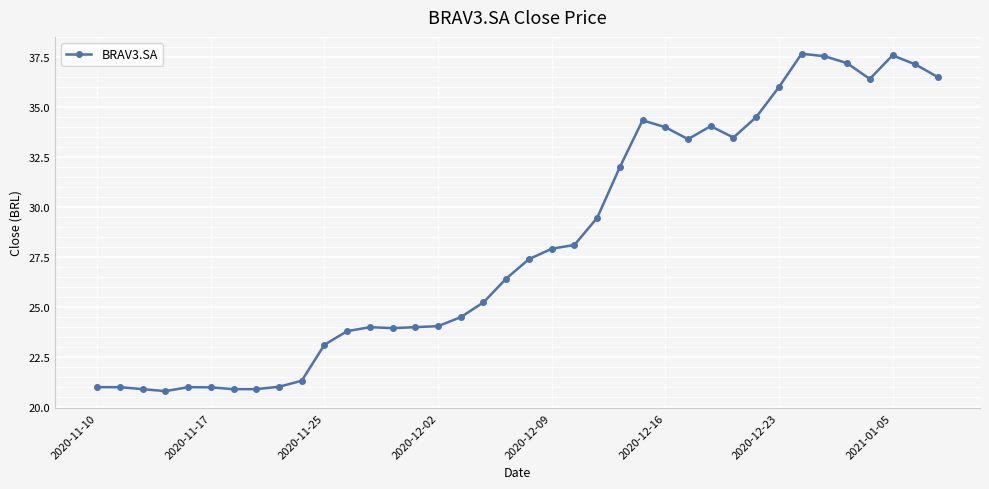

True or false: there are more than 0 points higher than both neighbors.

True